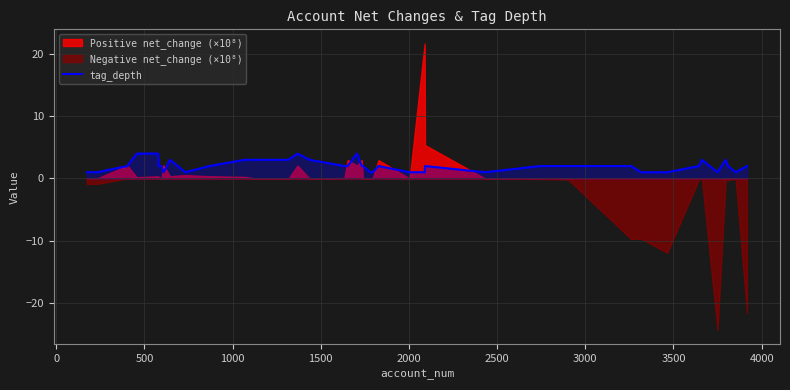

Count the values in the range 1 to 3.

36